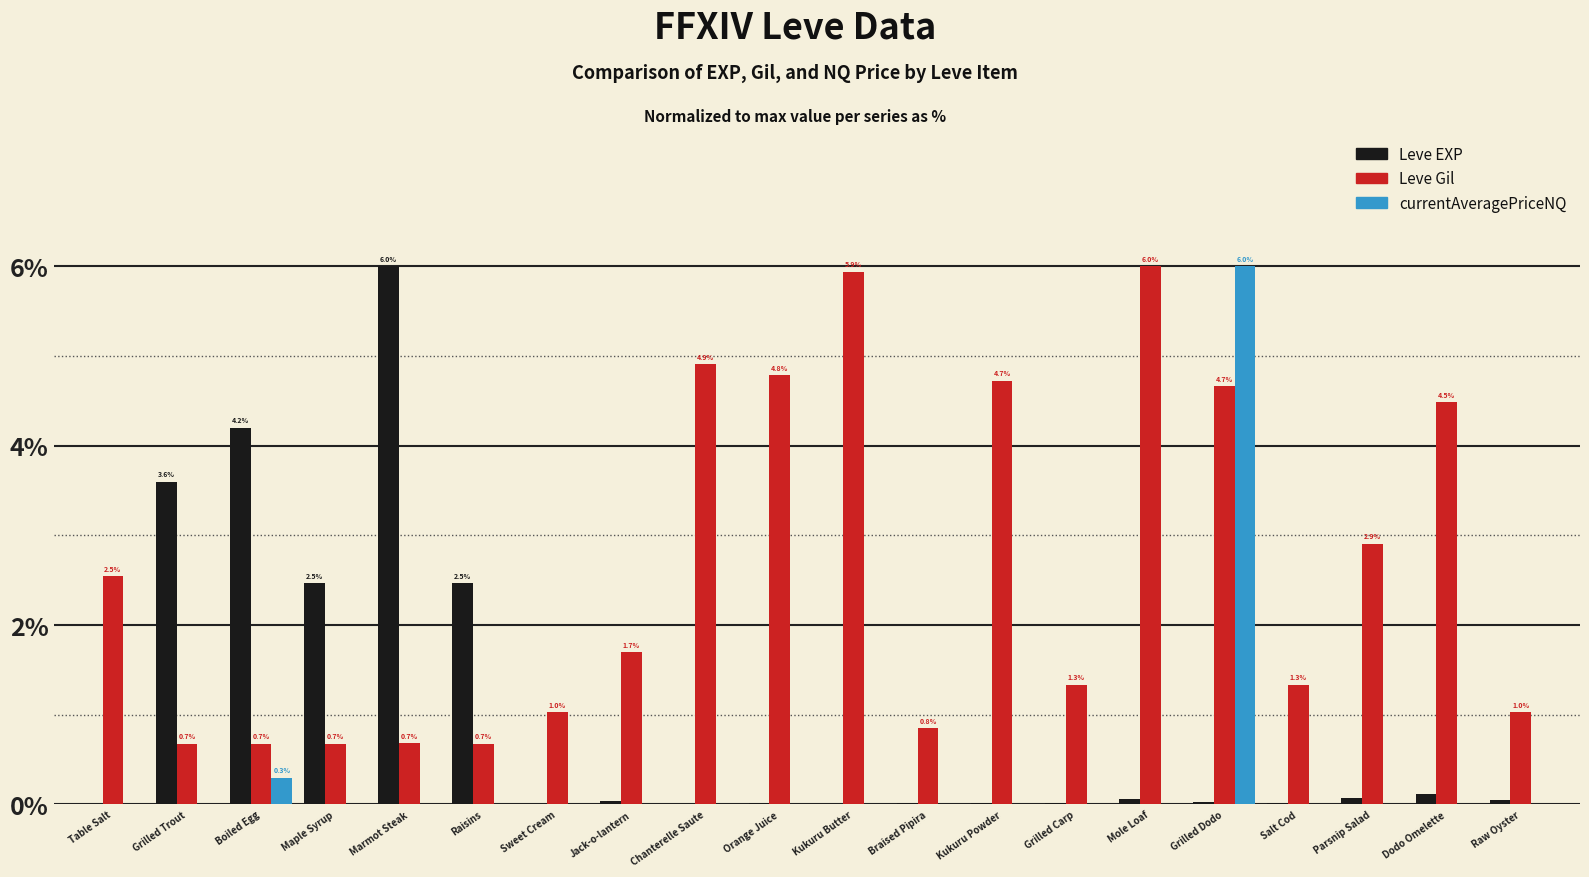

What is the sum of all Leve EXP values?

19.2